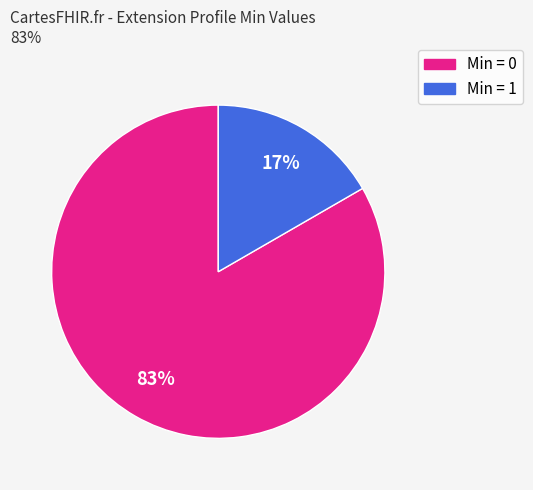

To the nearest percent, what is the average slice percentage?

50%